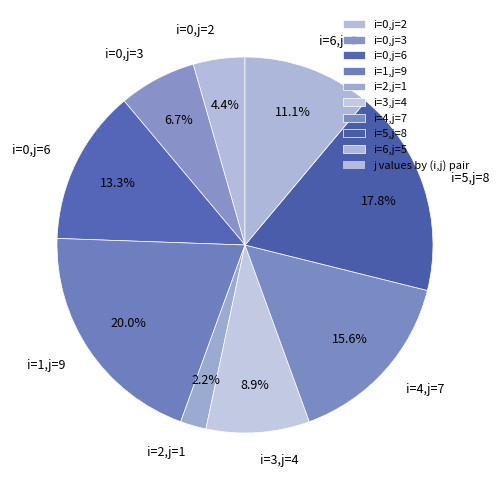

What is the ratio of the value at i=0,j=6 to the value at i=0,j=3?

2.0